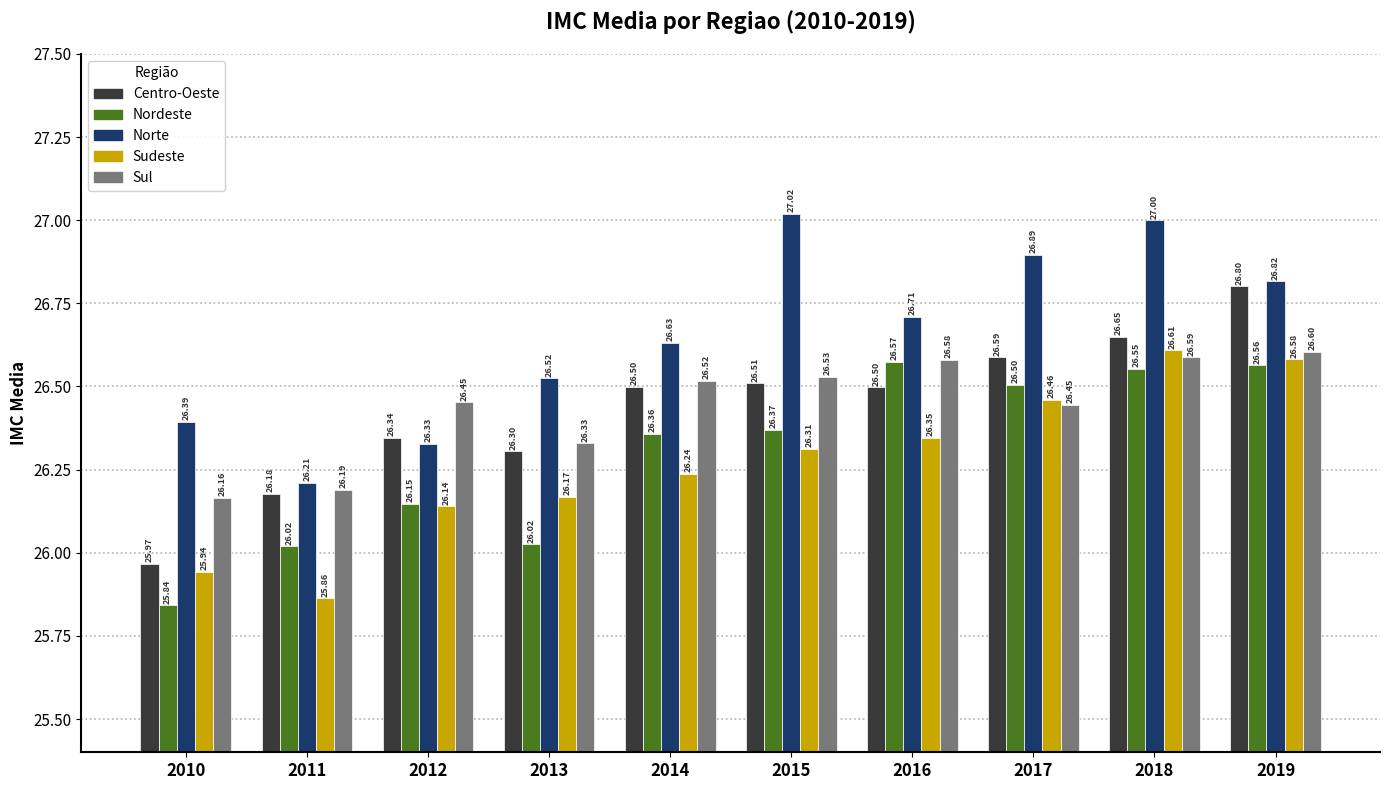

What is the value of the Norte bar at the 9th from the left?

27.0